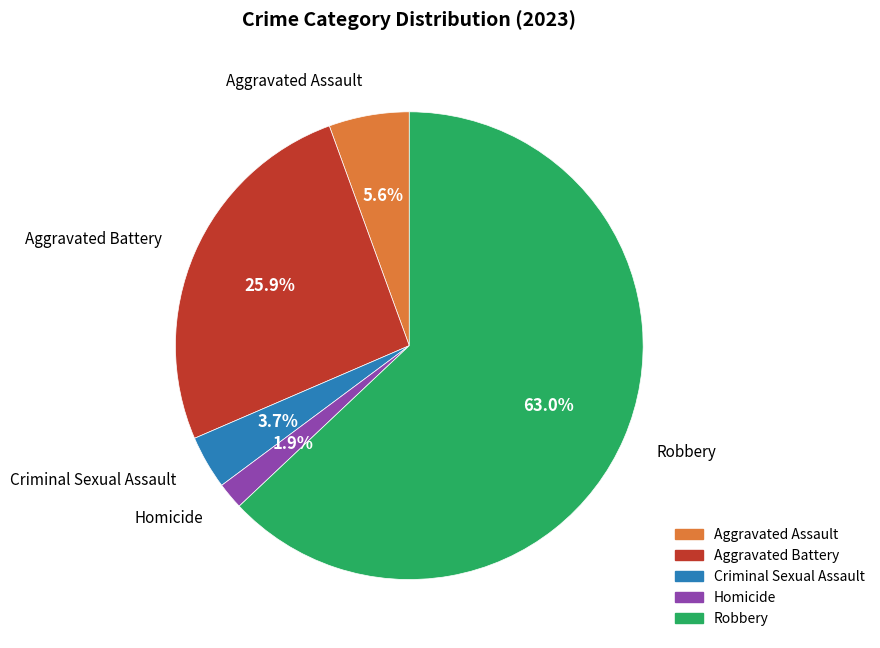

Which slice is the largest?

Robbery